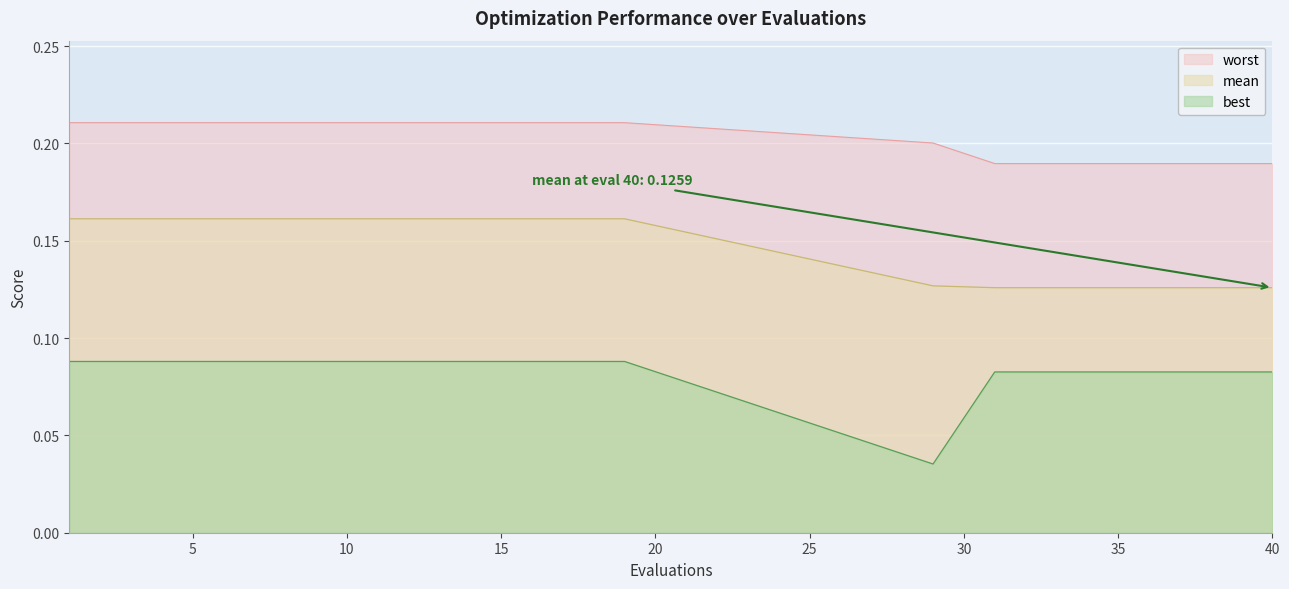

True or false: mean and worst cross at least once.

False